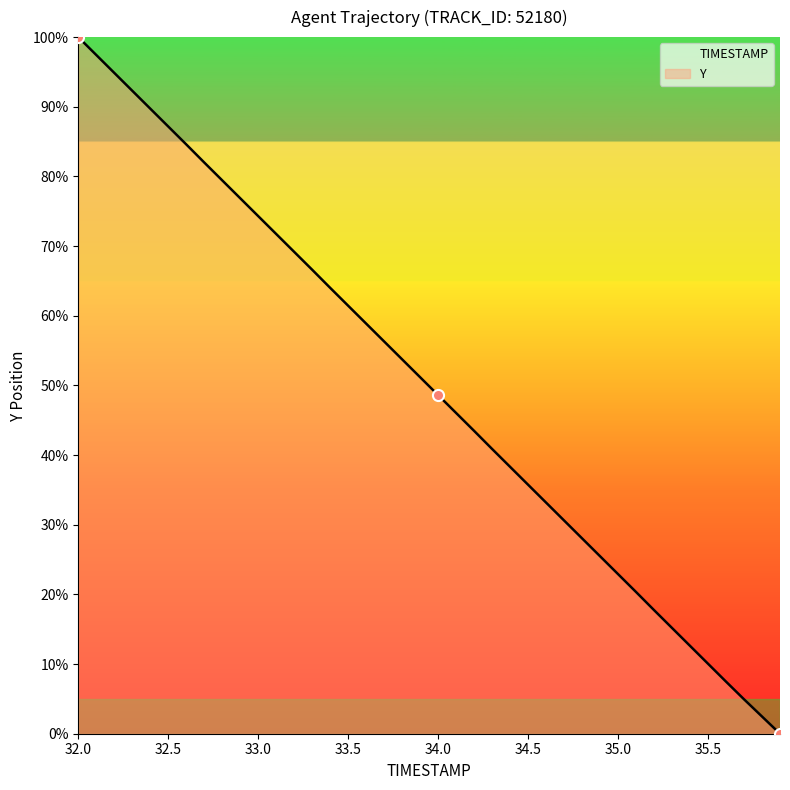

Read the value at 32.0.

100.0